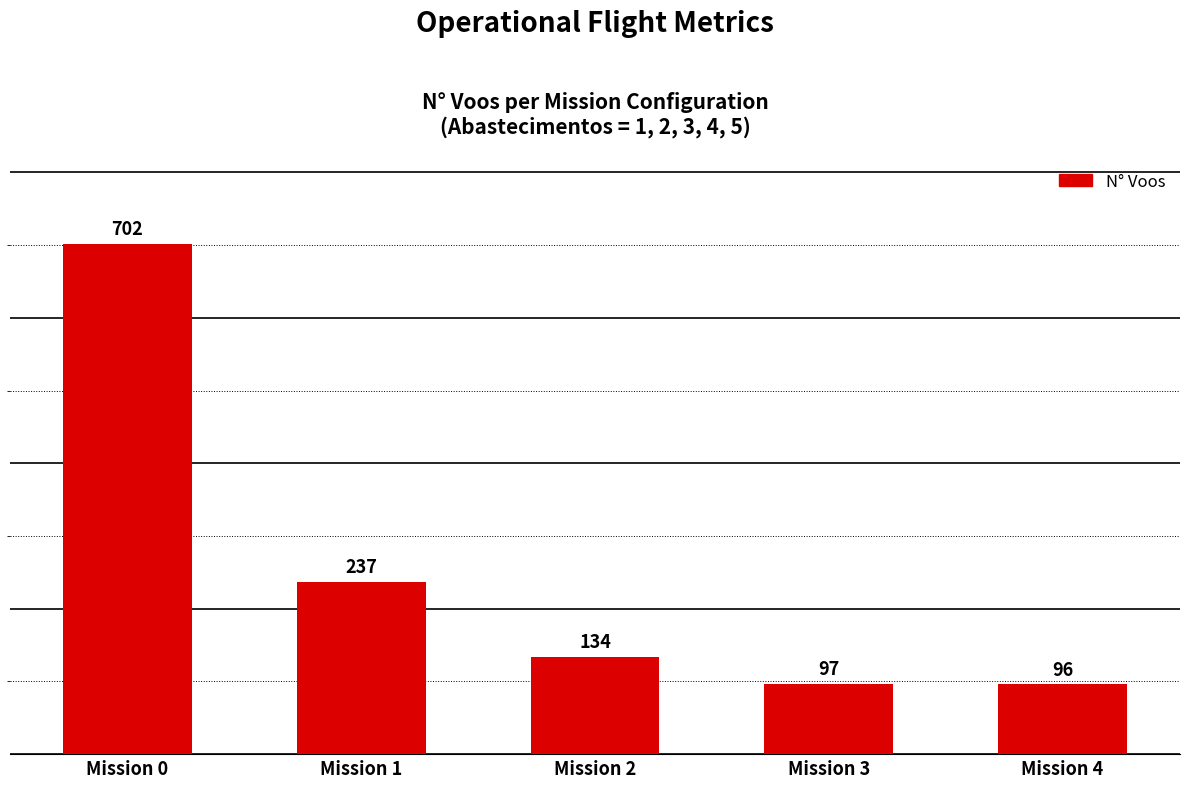

What is the change in value from Mission 0 to Mission 1?

-465